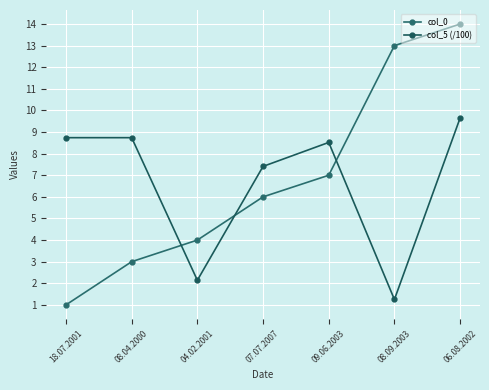

How many intersections are there between col_5 (/100) and col_0?

3